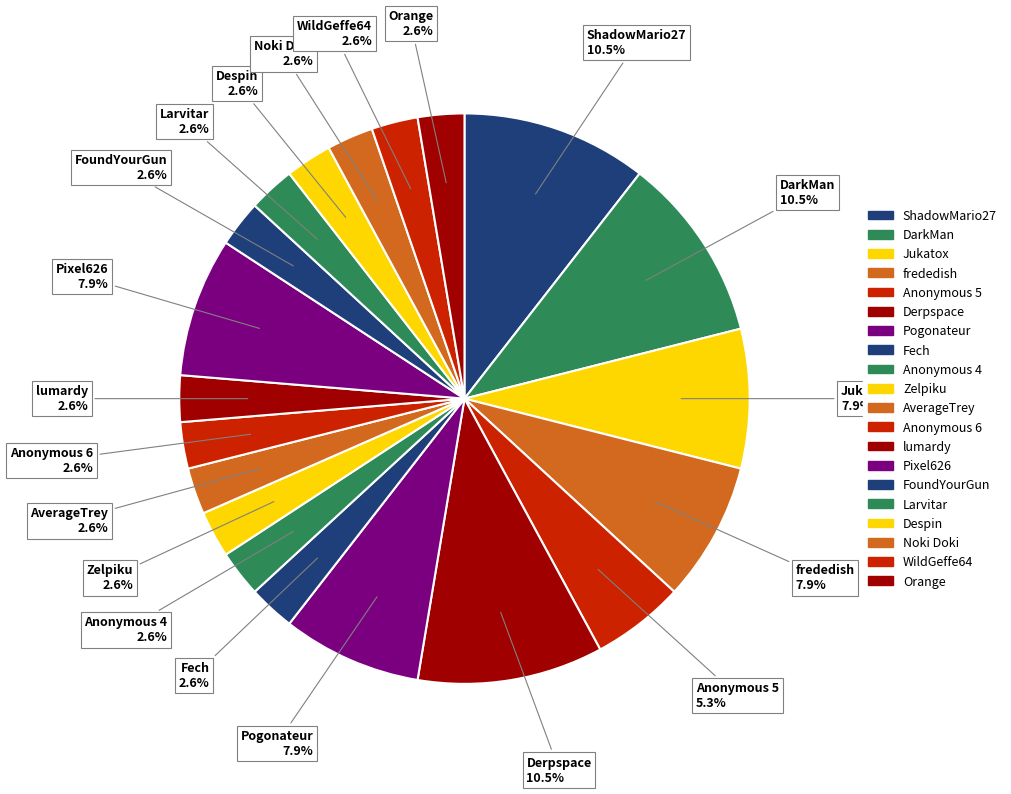

Is there a majority slice in this chart?

No